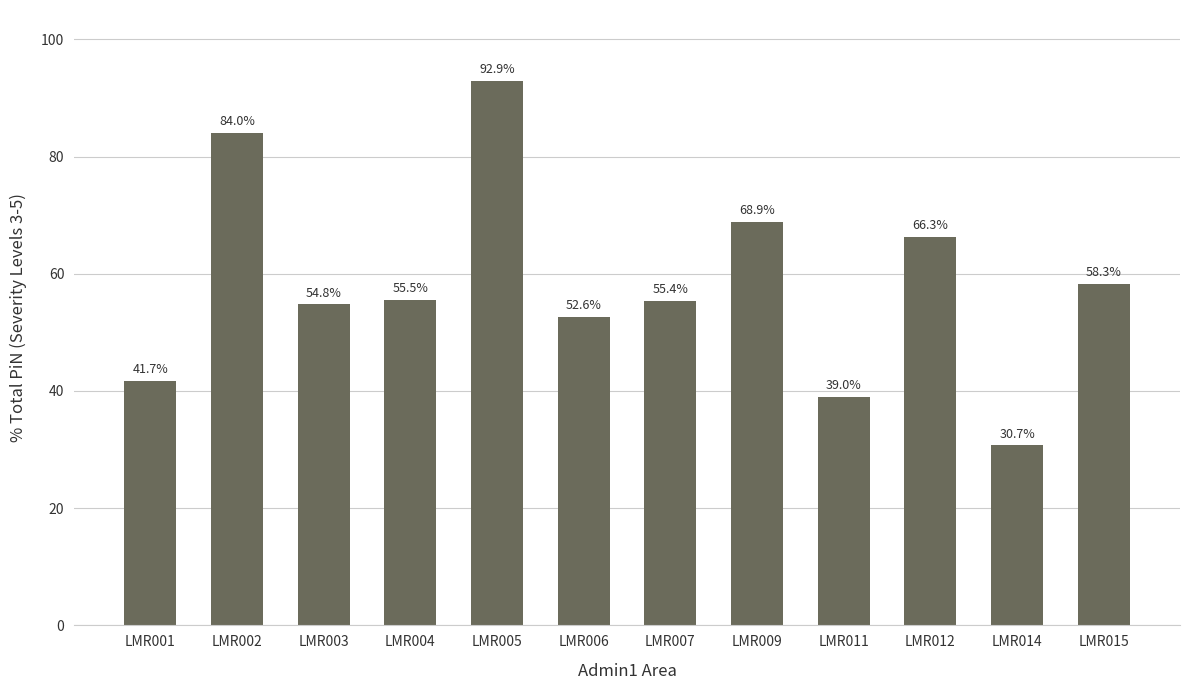

How many values are below 55?

5